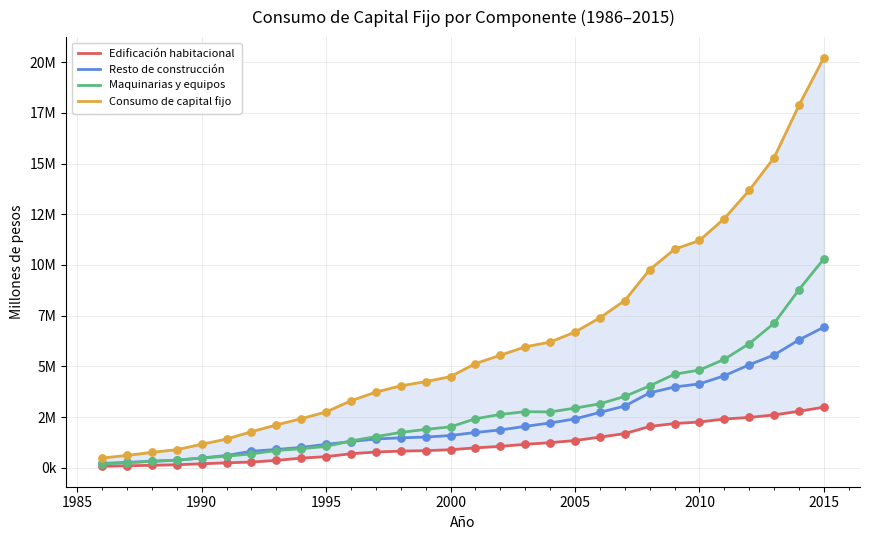

What are all the series names shown in the legend?

Edificación habitacional, Resto de construcción, Maquinarias y equipos, Consumo de capital fijo